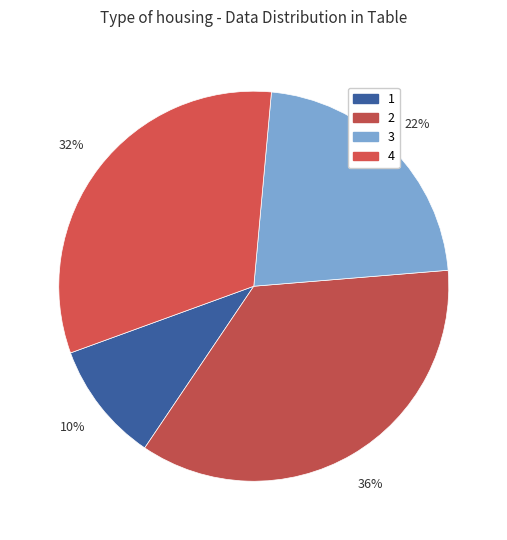

True or false: 4 accounts for 32% of the total.

True